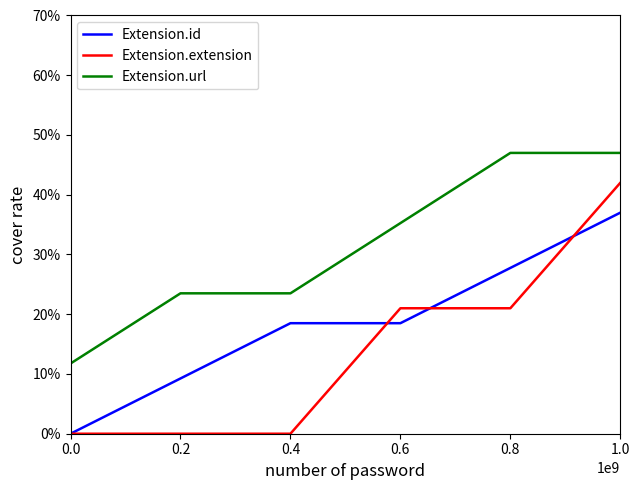

Is the value of Extension.id at 1.0 greater than the value of Extension.url at 0.4?

Yes